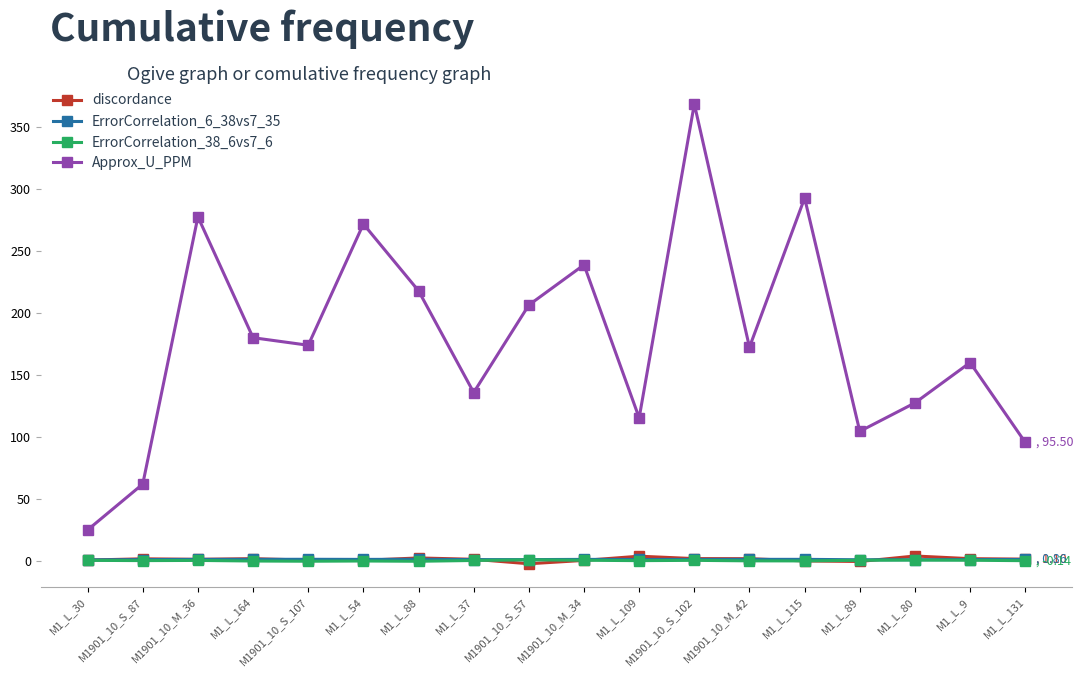

What is the total value across all series at M1_L_131?

97.3